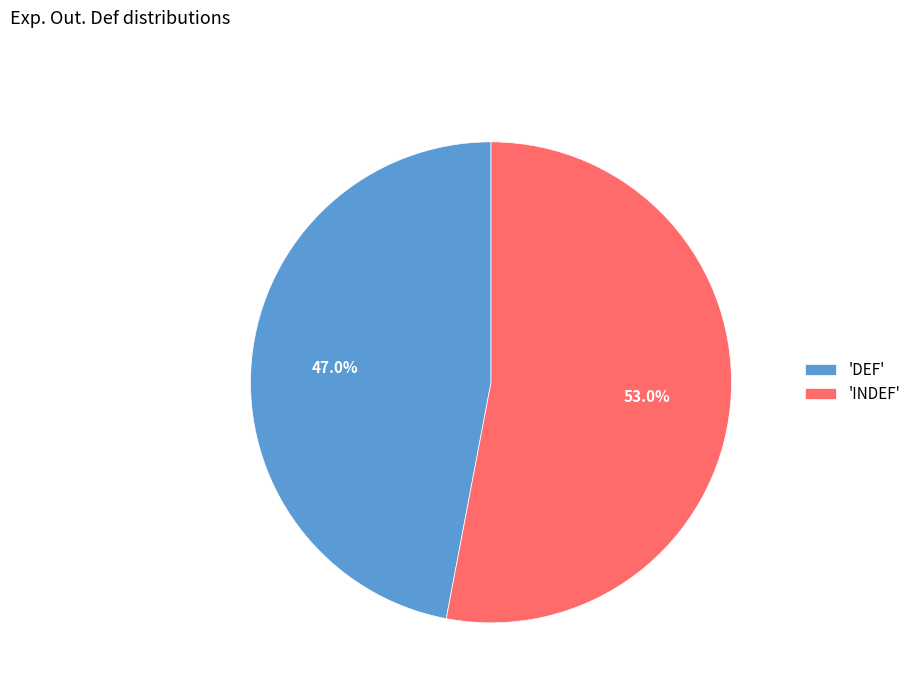

What portion of the pie excludes 'INDEF'?

47.0%